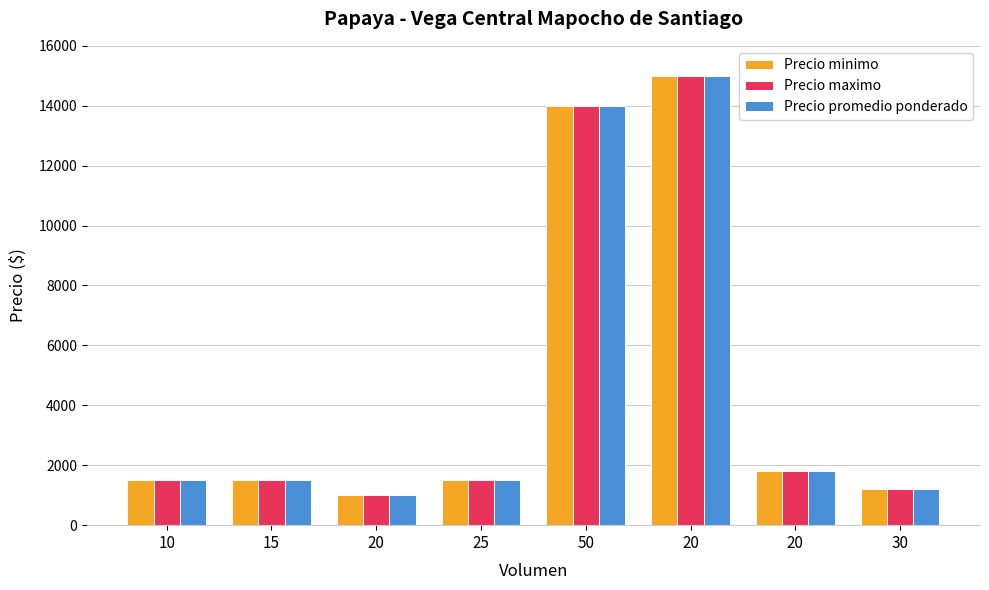

What is the difference between the Precio maximo values at 20 and 20?

13200